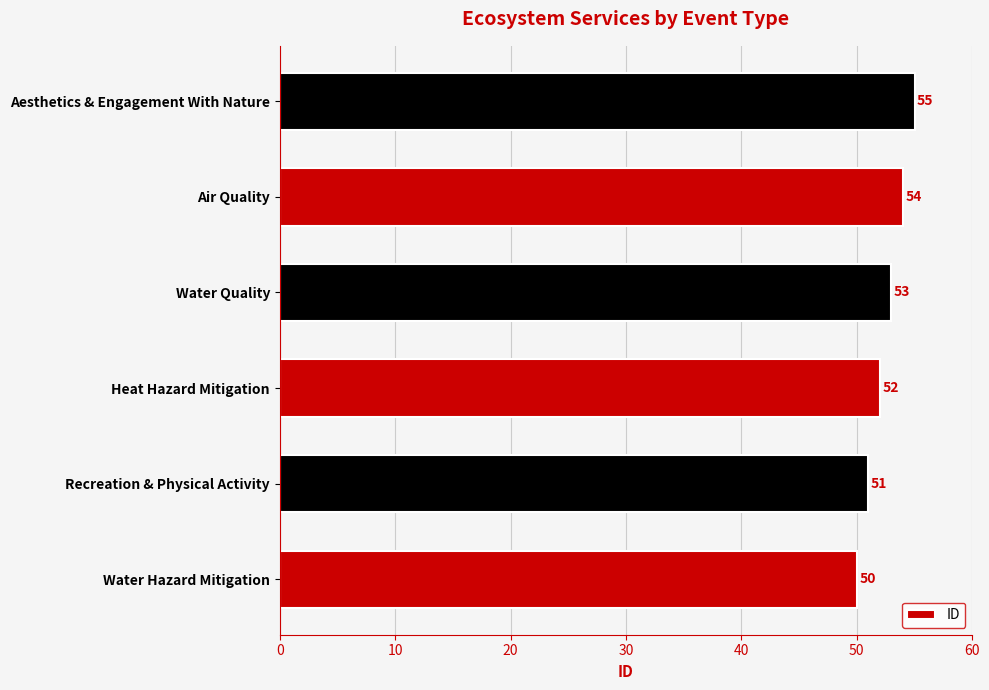

What is the difference between the maximum and minimum values?

5